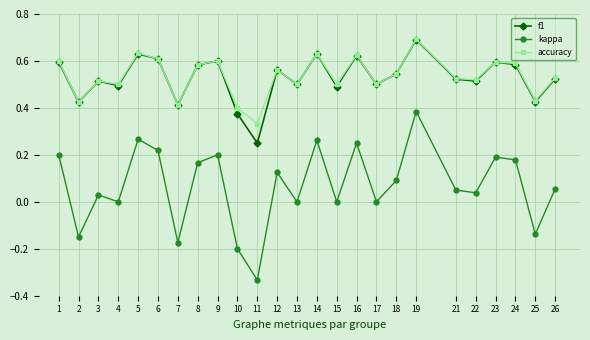

What are all the series names shown in the legend?

f1, kappa, accuracy